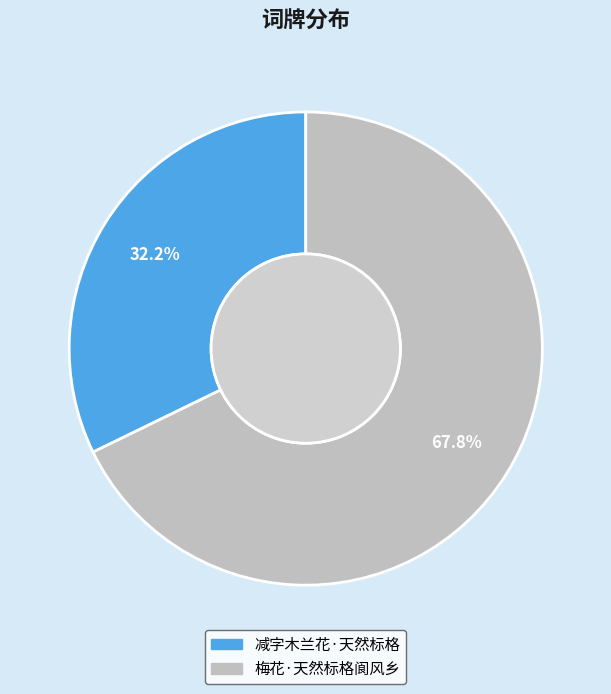

How many segments does this pie chart have?

2